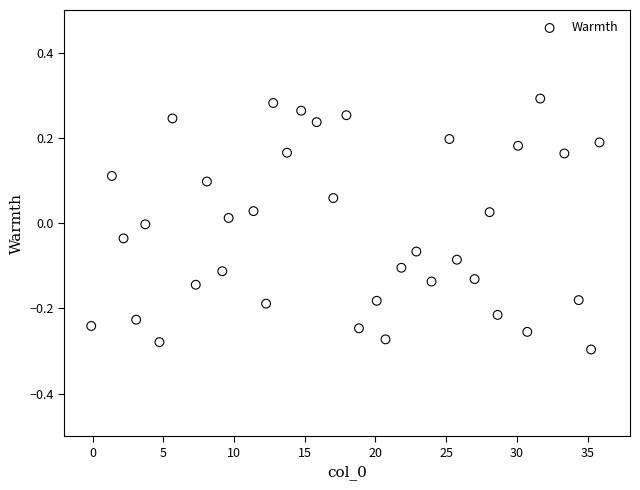

What is the range of X values (max minus min)?

35.9